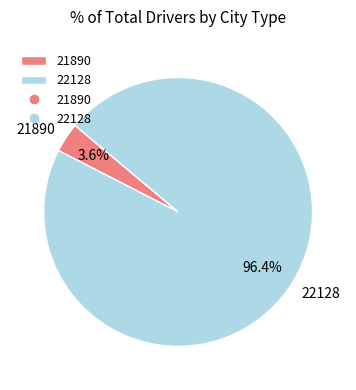

What is the largest slice in the pie chart?

22128